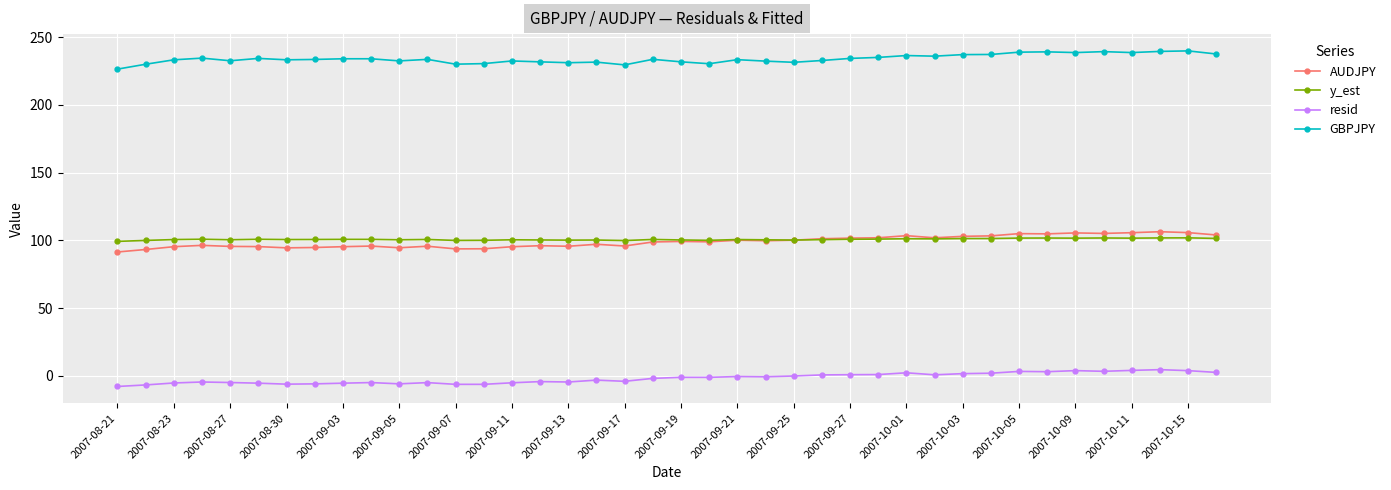

What are all the series names shown in the legend?

AUDJPY, y_est, resid, GBPJPY